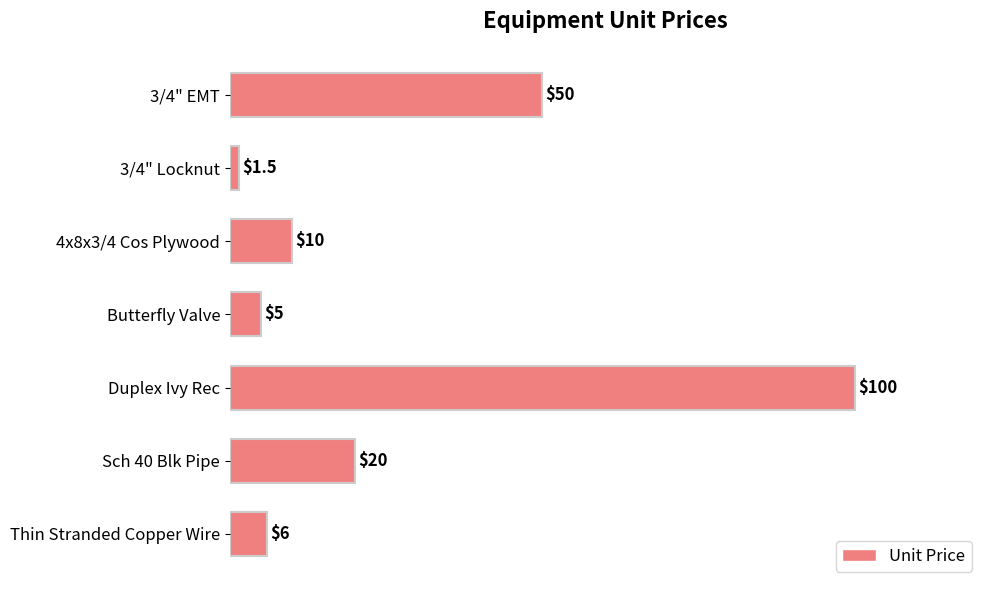

What is the smallest value displayed?

1.5